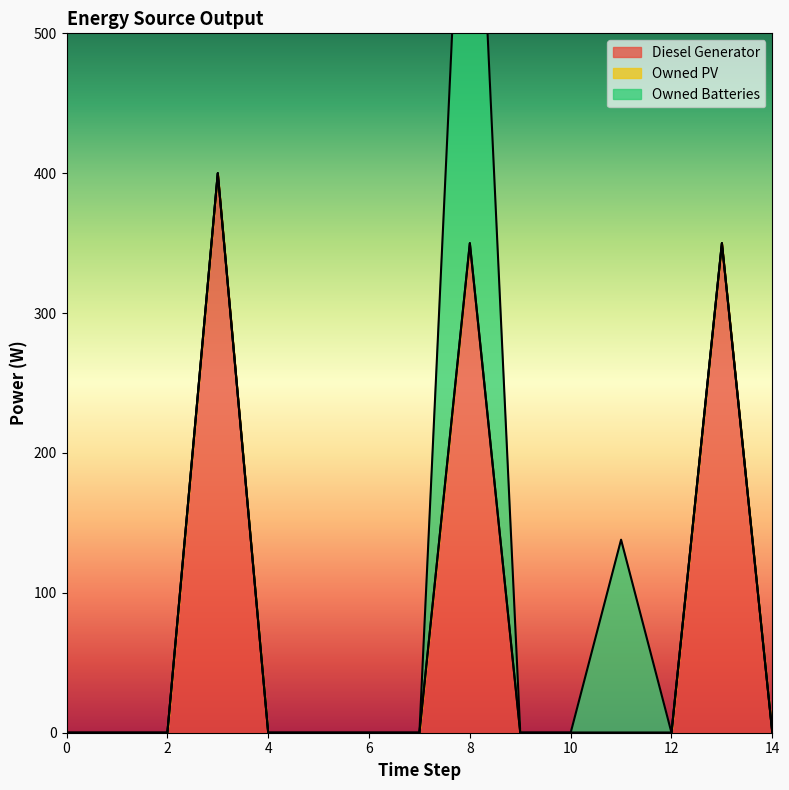

Reading right to left, transcribe all the data shown in this chart.

Diesel Generator: 14=0	13=350	12=0	11=0	10=0	9=0	8=350	7=0	6=0	5=0	4=0	3=400	2=0	1=0	0=0
Owned PV: 14=0	13=0	12=0	11=0	10=0	9=0	8=0	7=0	6=0	5=0	4=0	3=0	2=0	1=0	0=0
Owned Batteries: 14=0	13=0	12=0	11=138	10=0	9=0	8=421	7=0	6=0	5=0	4=0	3=0	2=0	1=0	0=0